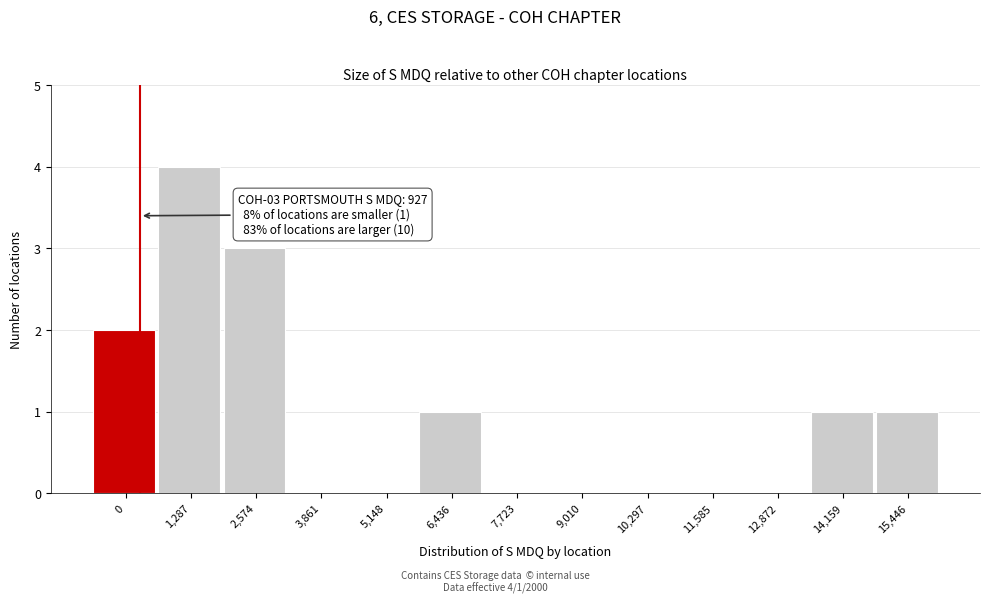

Reading left to right, extract all data points from this chart.

0=2	1,287=4	2,574=3	3,861=0	5,148=0	6,436=1	7,723=0	9,010=0	10,297=0	11,585=0	12,872=0	14,159=1	15,446=1